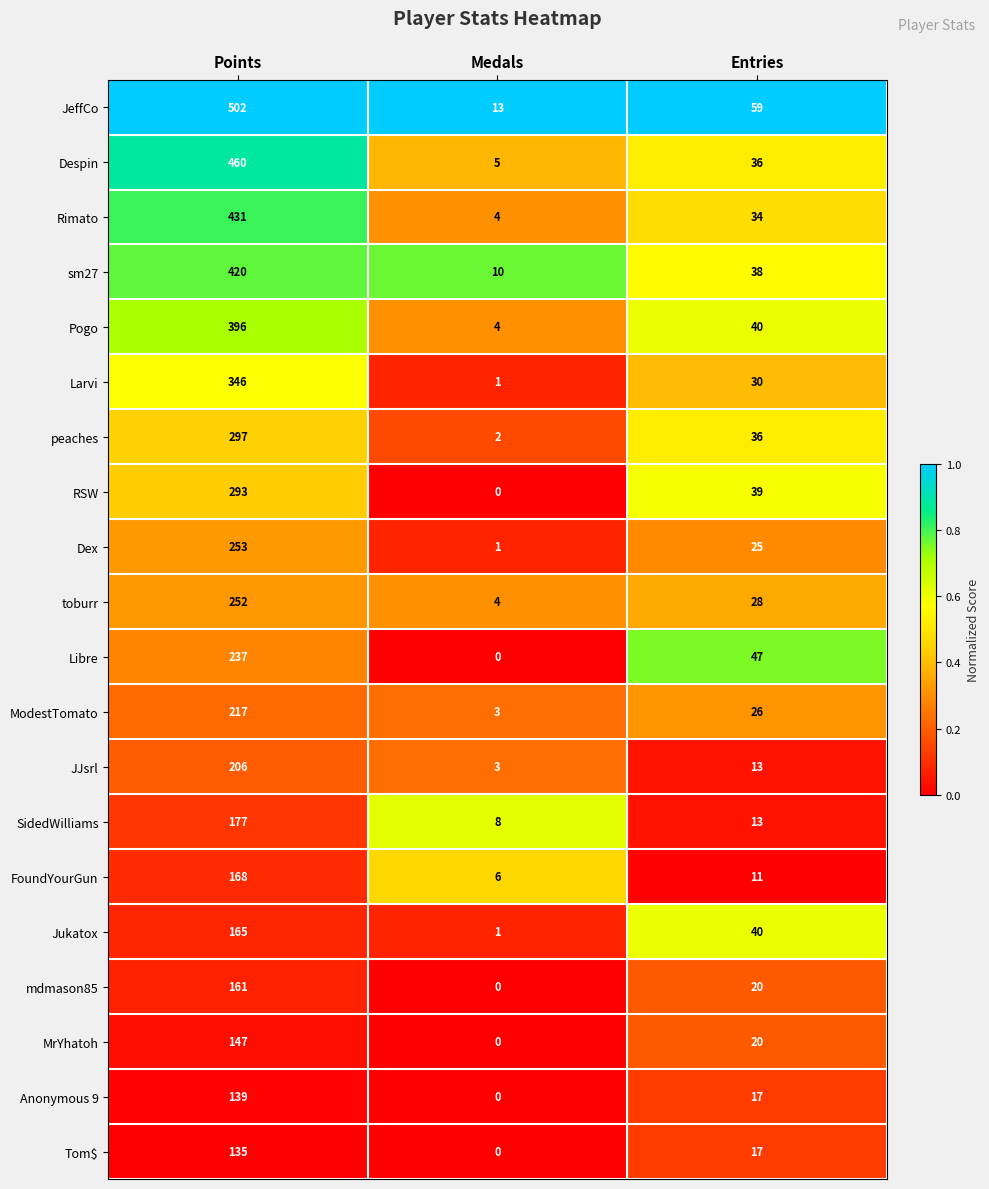

How many data points does each series have?

3